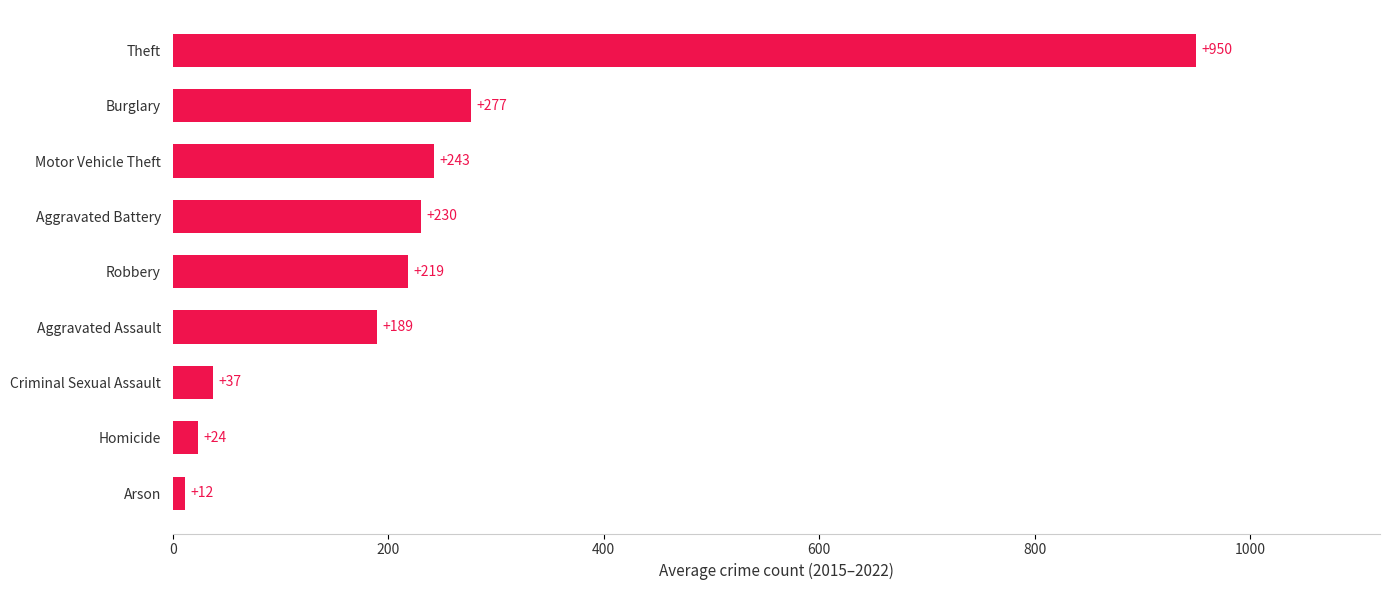

What value does the data have at Robbery?

218.8